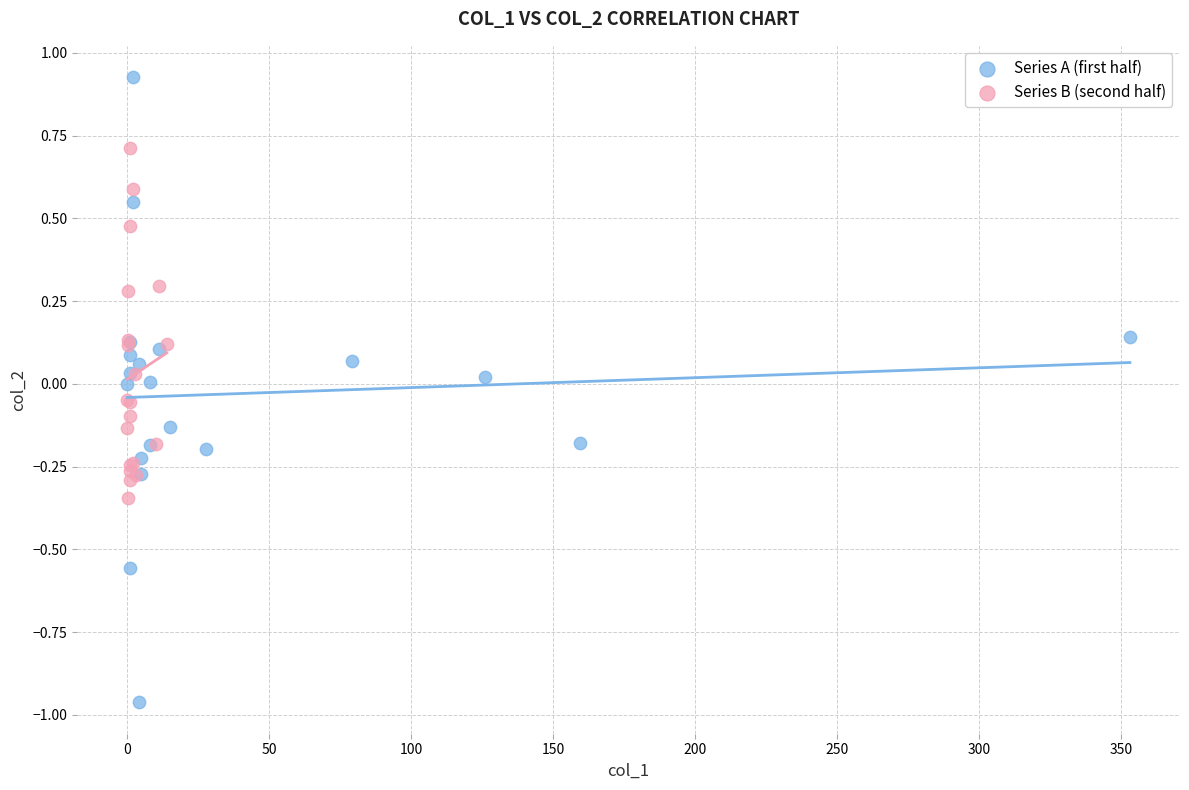

Which series reaches the minimum Y coordinate?

Series A (first half)